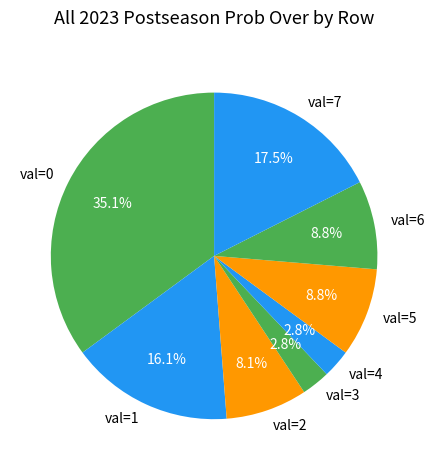

Is val=7 the majority of the pie?

No